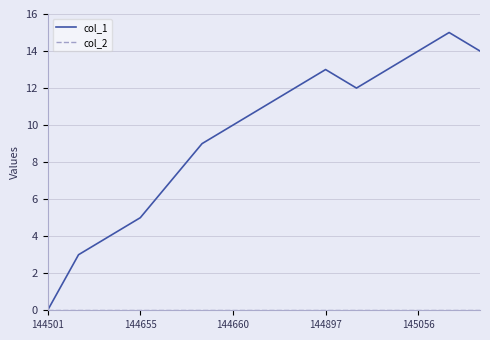

Which series has the widest spread of values?

col_1